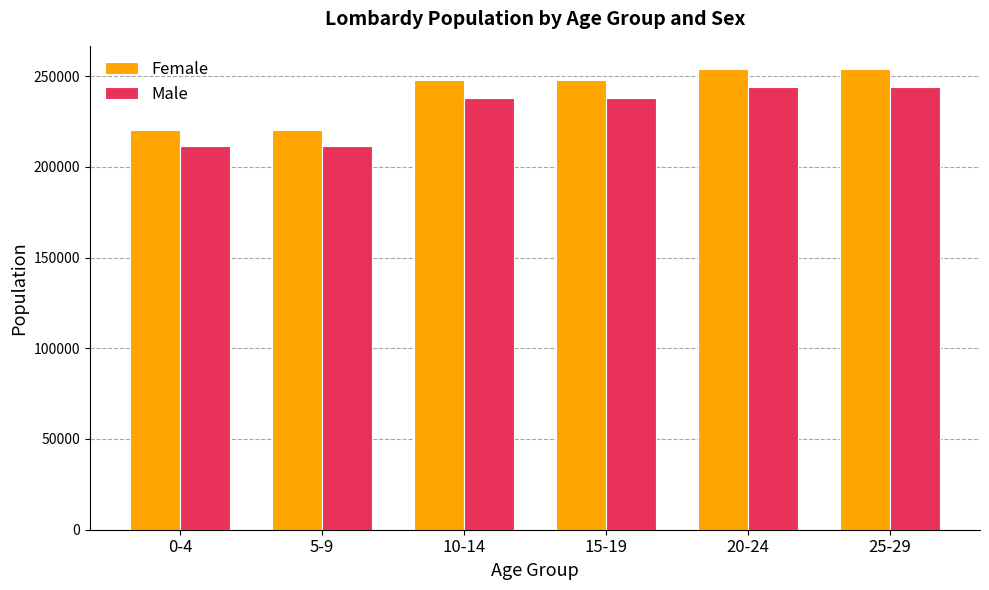

What is the total value across all series at 0-4?

431581